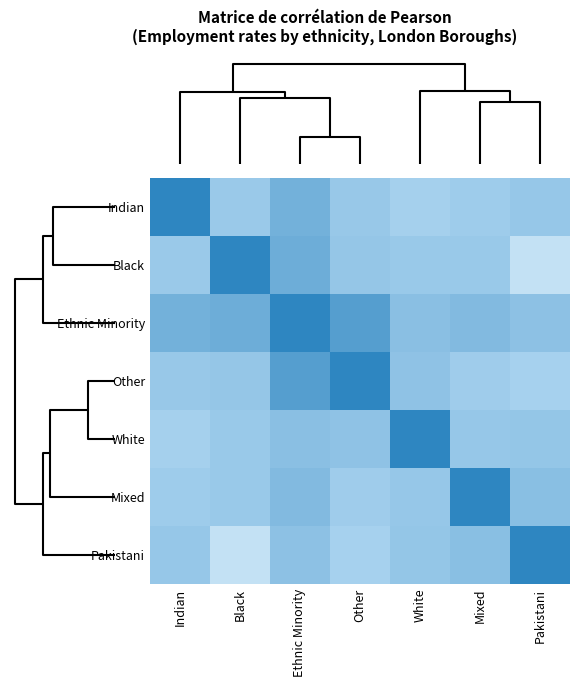

At which category is the sum across all series the highest?

Ethnic Minority